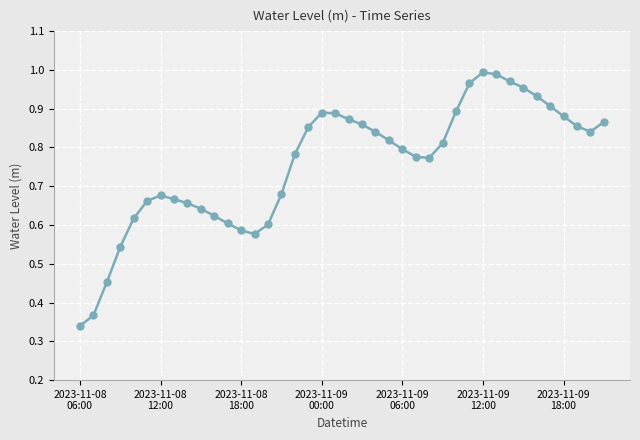

What is the sum of all values?

30.3